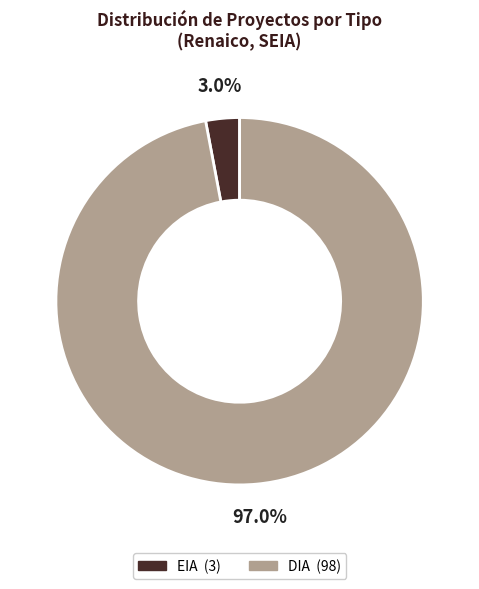

Is EIA the majority of the pie?

No